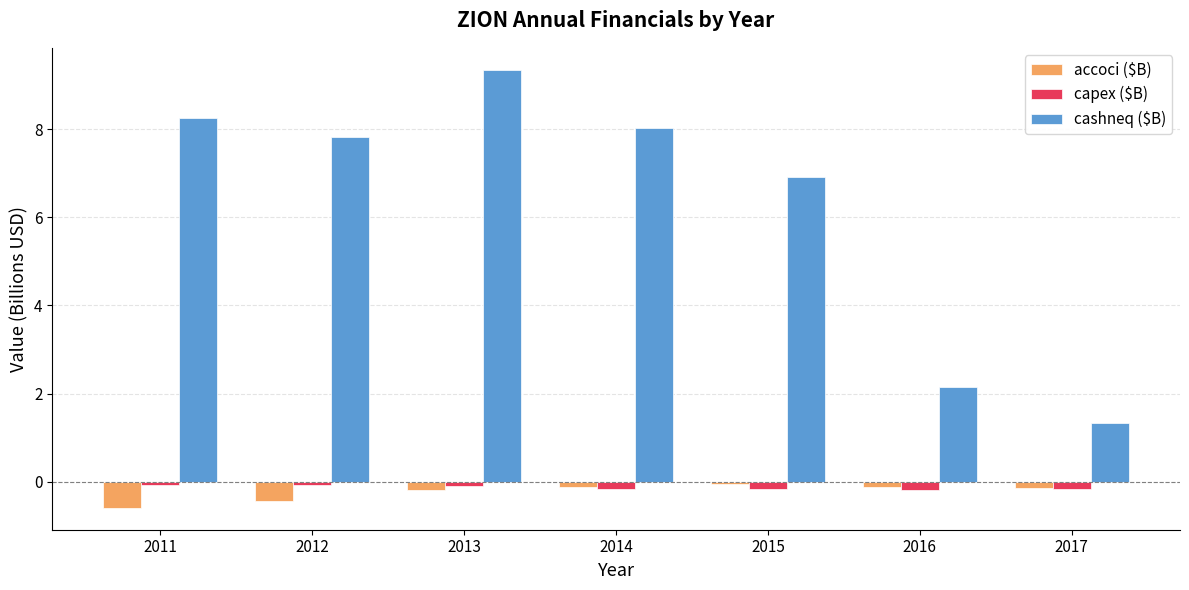

What is the sum of the accoci ($B) values at 2012 and 2013?

-0.6